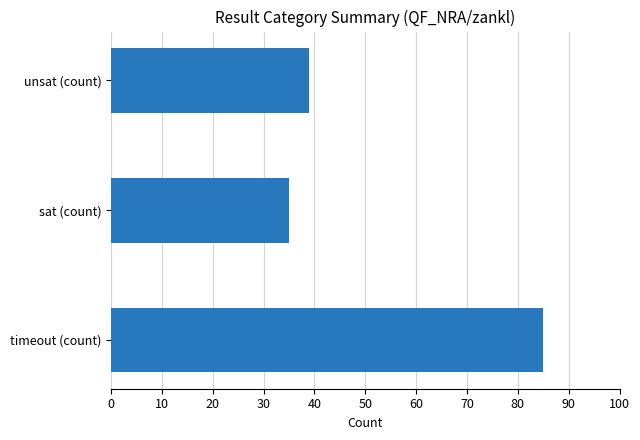

Does the chart contain stacked bars?

No